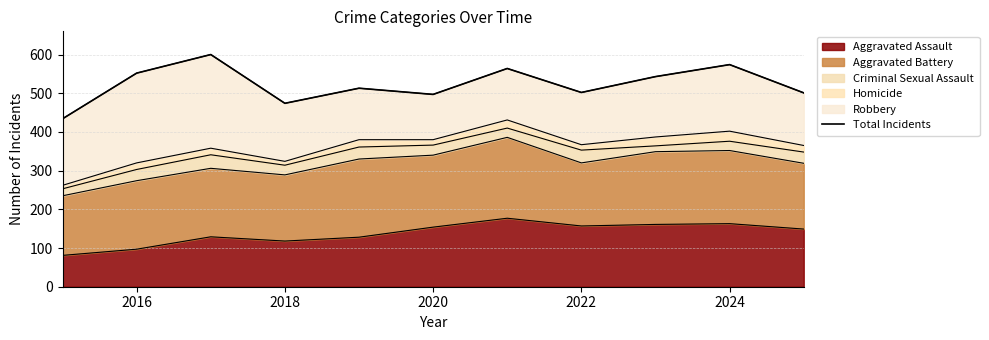

What is the highest value of the Aggravated Assault series?

177